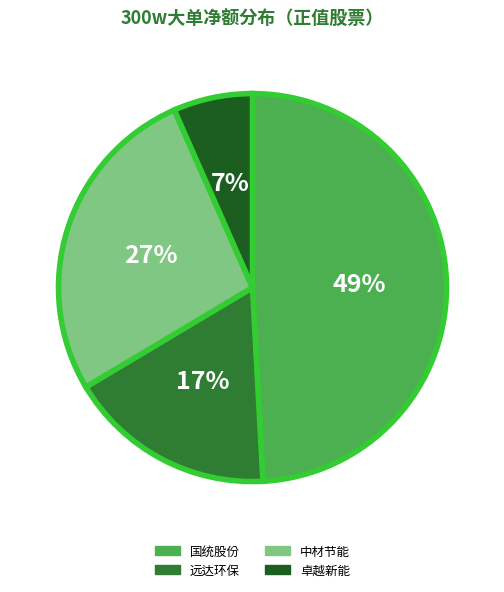

Is there any slice that represents more than half of the pie?

No